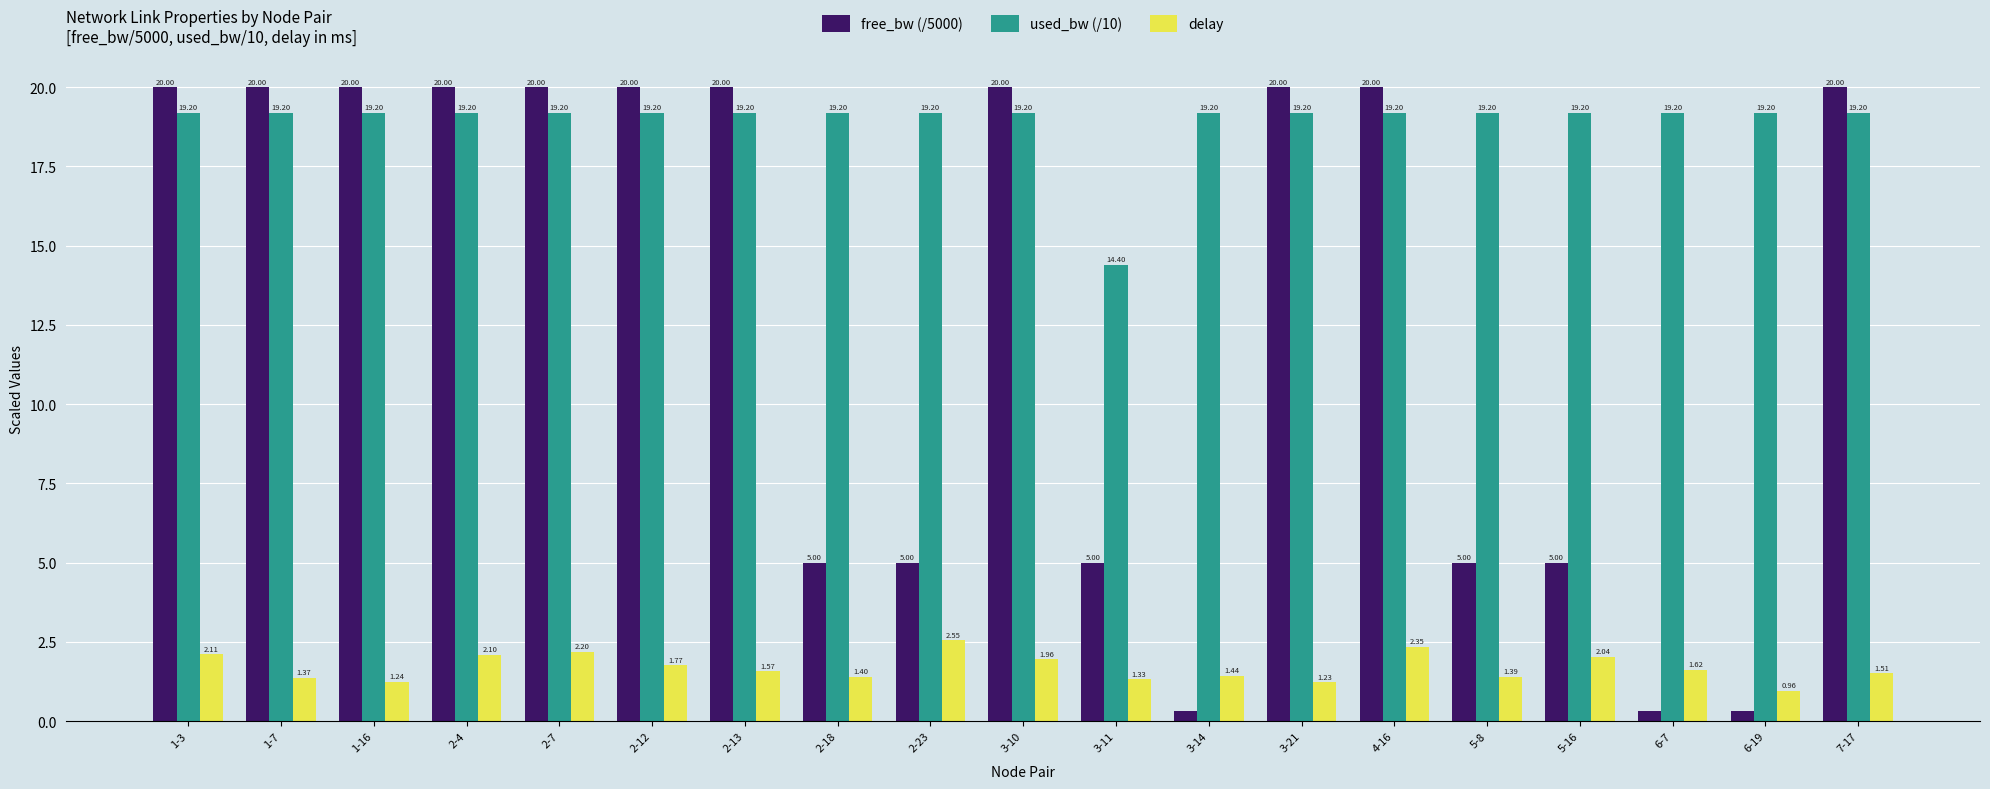

What is the sum of the used_bw (/10) values at 3-11 and 7-17?

33.6